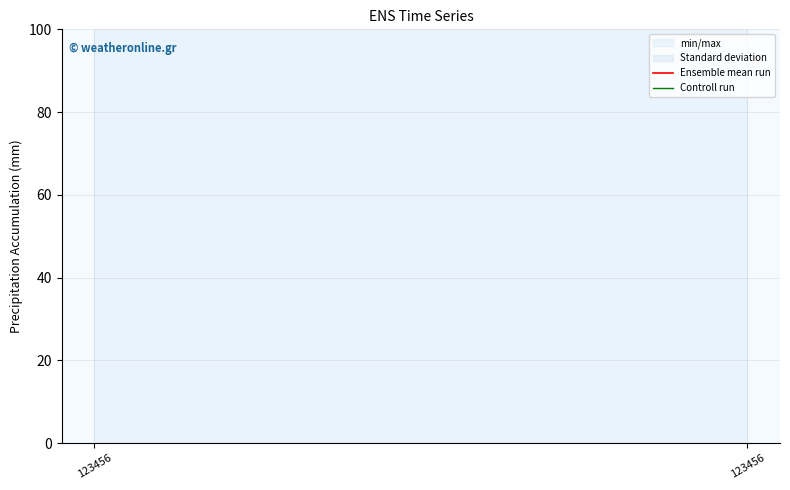

Where is Controll run nearest to the value 1209?

123456